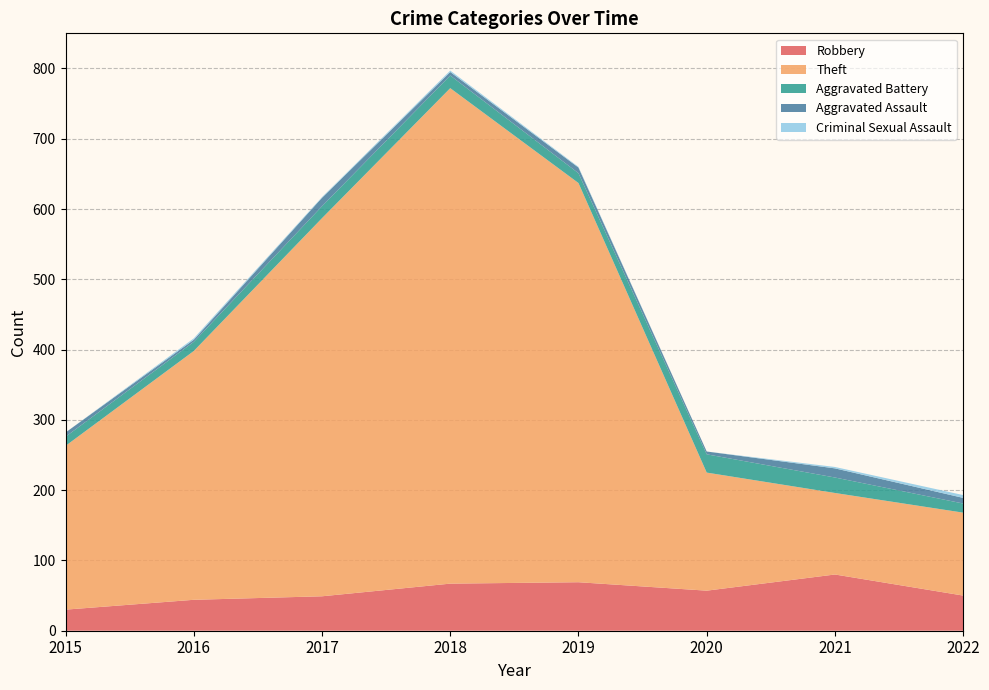

Reading left to right, transcribe all the data shown in this chart.

Robbery: 30	44	49	67	69	57	80	50
Theft: 233	354	538	705	568	168	116	118
Aggravated Battery: 13	13	17	18	14	26	22	13
Aggravated Assault: 6	3	12	5	8	4	13	8
Criminal Sexual Assault: 0	2	1	2	1	0	2	4